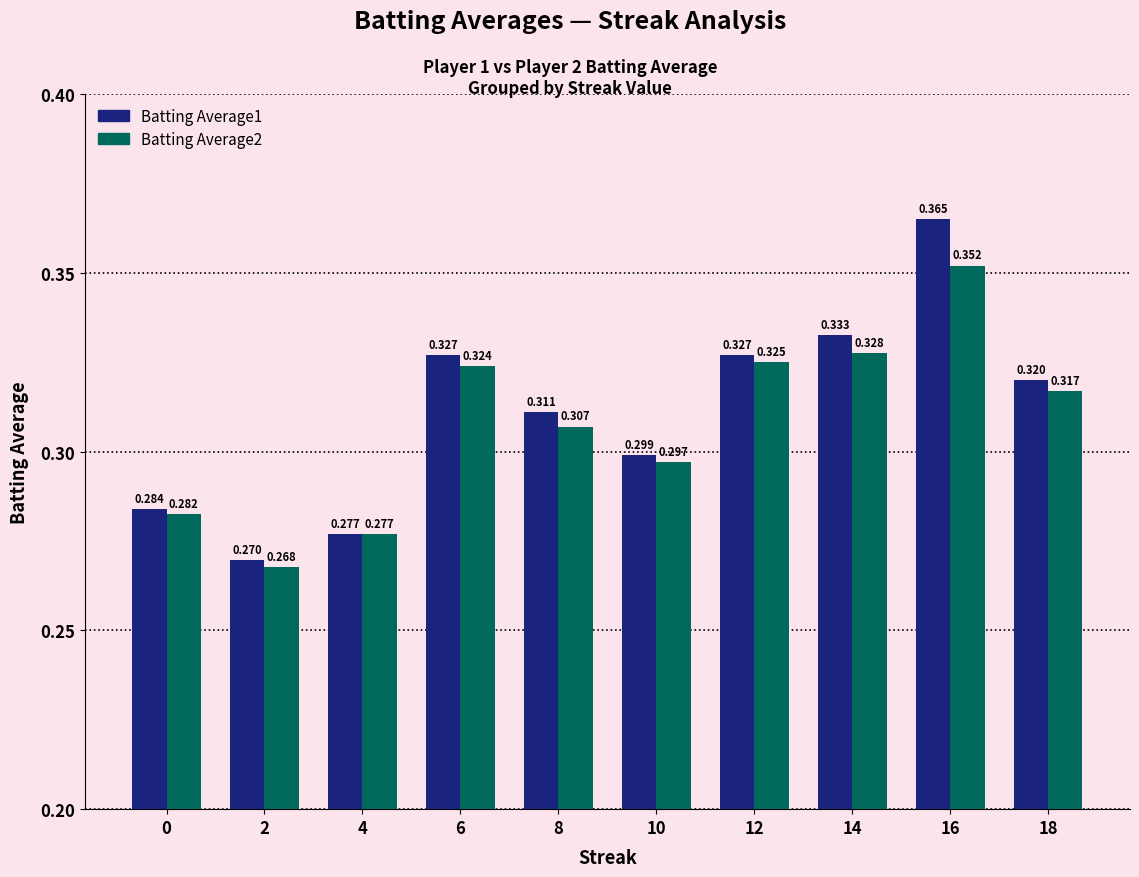

Is the value of Batting Average1 at 18 greater than the value of Batting Average2 at 12?

No